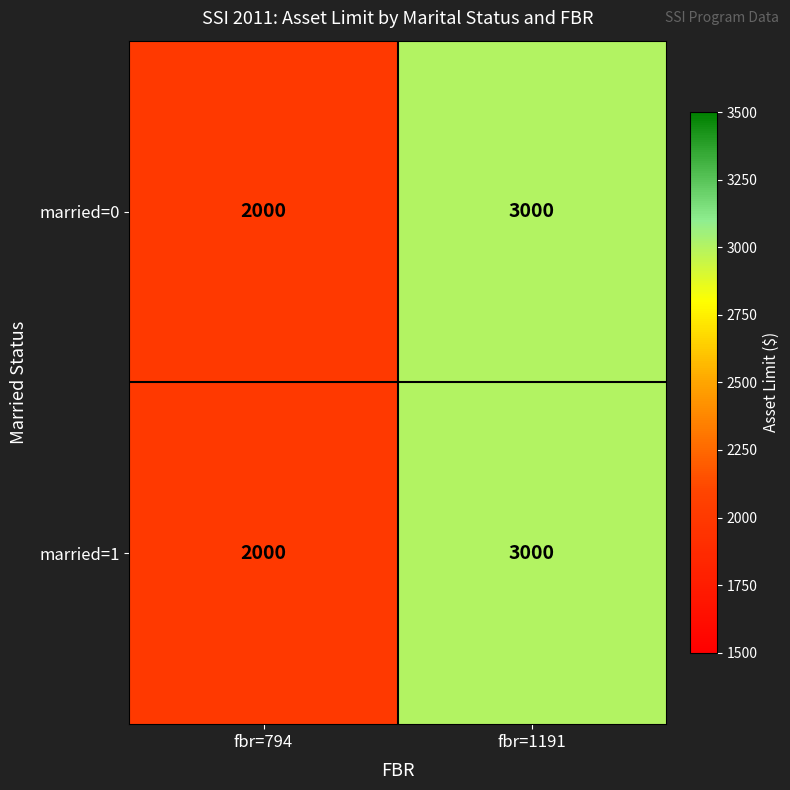

Is it true that married=0 equals 4532 at fbr=1191?

False